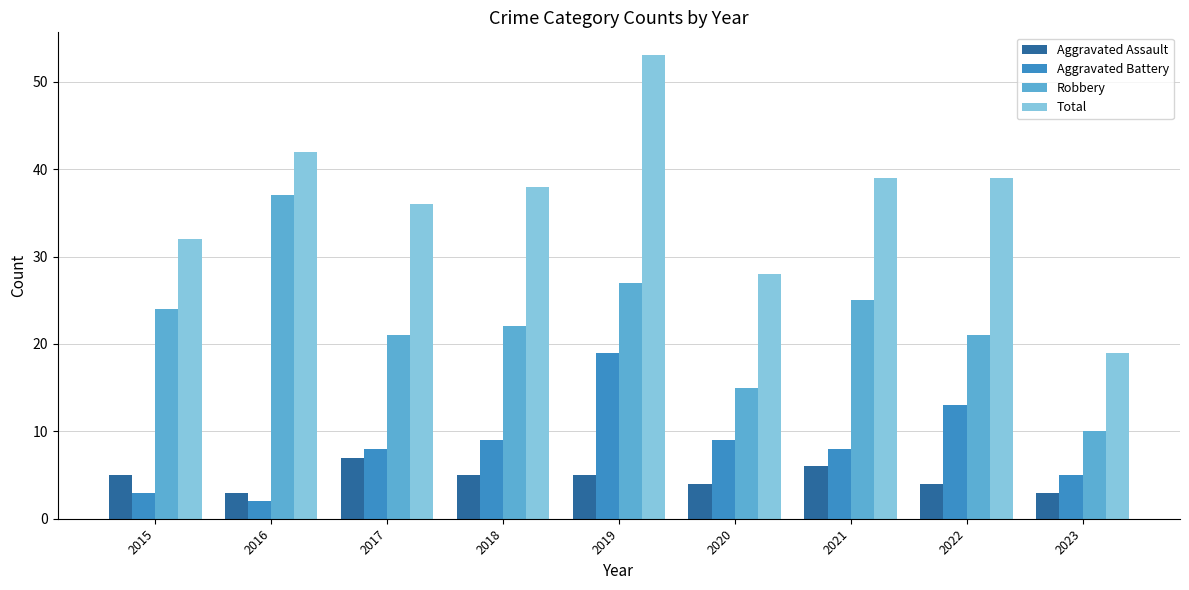

What is the value of the Total bar at the 3rd from the left?

36